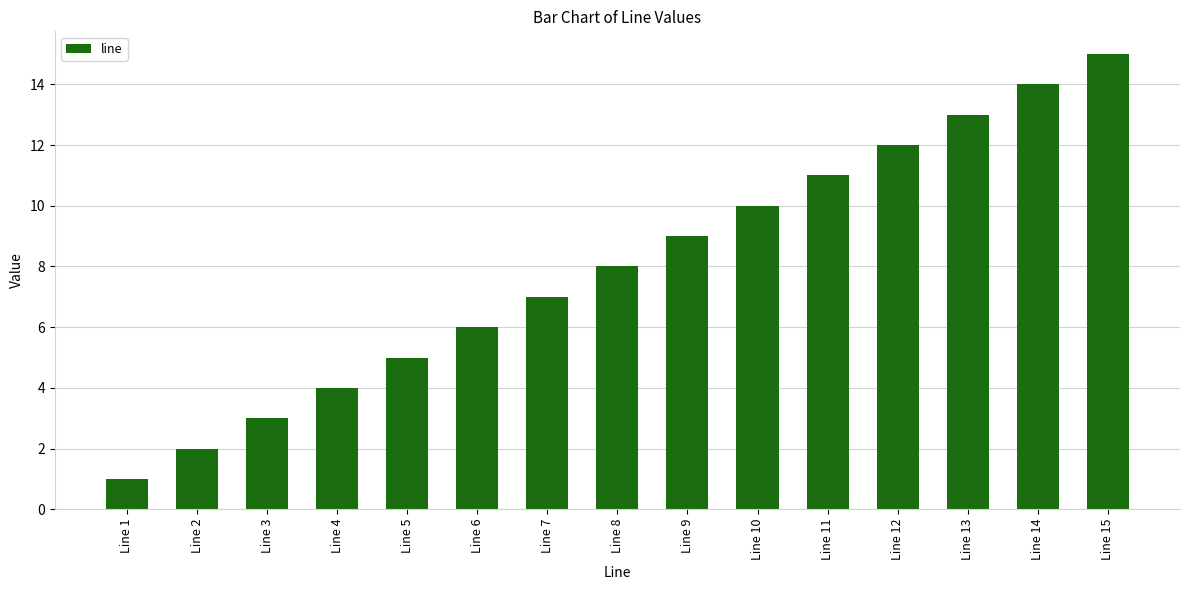

How many data points are less than 8?

7